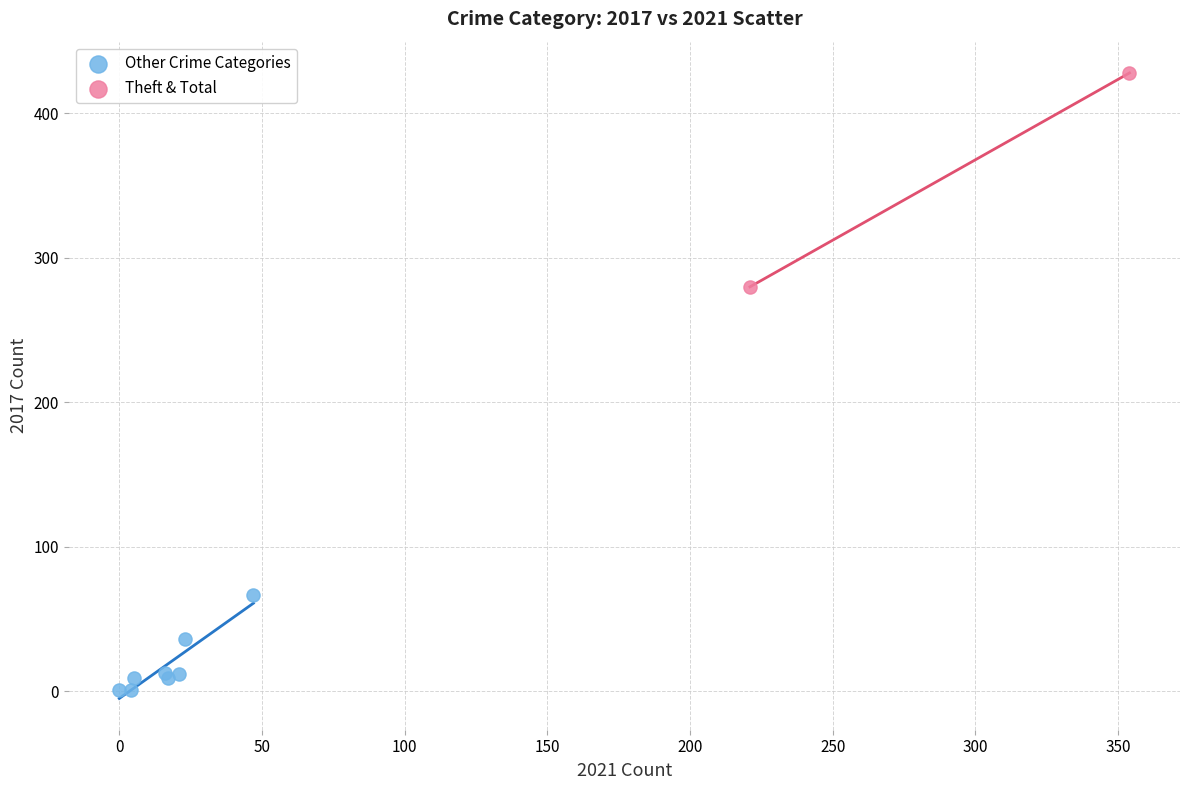

Which series contains the lowest Y value?

Other Crime Categories